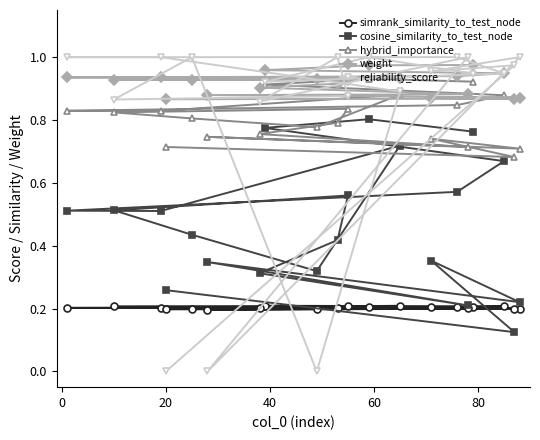

Reading right to left, transcribe all the data shown in this chart.

simrank_similarity_to_test_node: 0.2	0.2	0.2	0.2	0.2	0.2	0.2	0.2	0.2	0.2	0.2	0.2	0.2	0.2	0.2	0.2	0.2	0.2	0.2	0.2
cosine_similarity_to_test_node: 0.3	0.1	0.4	0.2	0.3	0.2	0.3	0.4	0.6	0.5	0.4	0.3	0.7	0.5	0.5	0.6	0.7	0.8	0.8	0.8
hybrid_importance: 0.7	0.7	0.7	0.7	0.7	0.7	0.8	0.8	0.8	0.8	0.8	0.8	0.9	0.8	0.8	0.8	0.9	0.9	0.9	0.9
weight: 0.9	0.9	0.9	0.9	0.9	0.9	0.9	0.9	0.9	0.9	0.9	0.9	0.9	0.9	0.9	0.9	0.9	1.0	1.0	1.0
reliability_score: 0.0	1.0	1.0	1.0	0.0	1.0	0.9	1.0	0.9	0.9	1.0	0.0	0.9	1.0	1.0	1.0	0.9	0.9	1.0	0.9